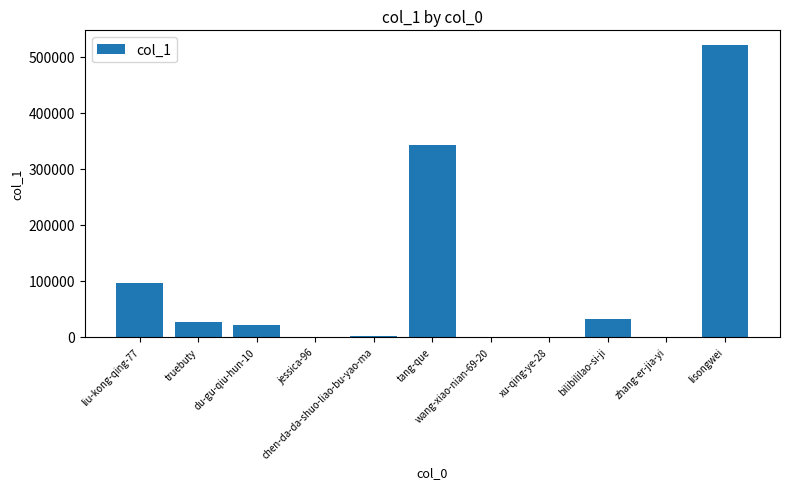

The value at wang-xiao-nian-69-20 is 458. True or false?

True